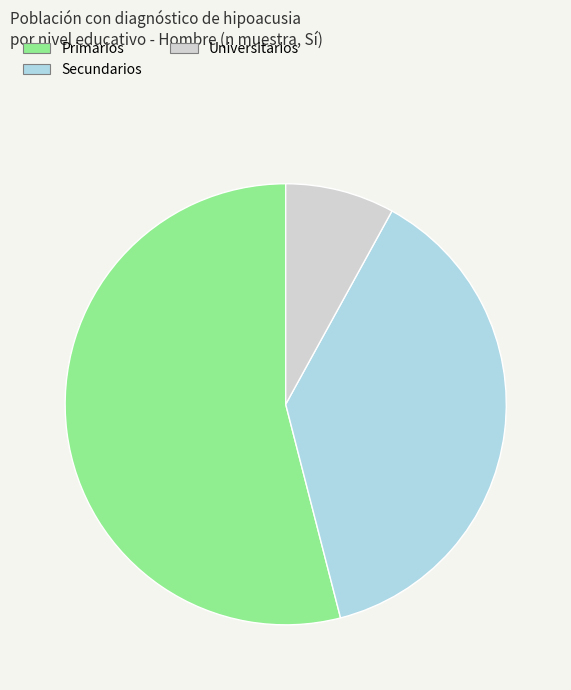

What is the largest slice in the pie chart?

Primarios